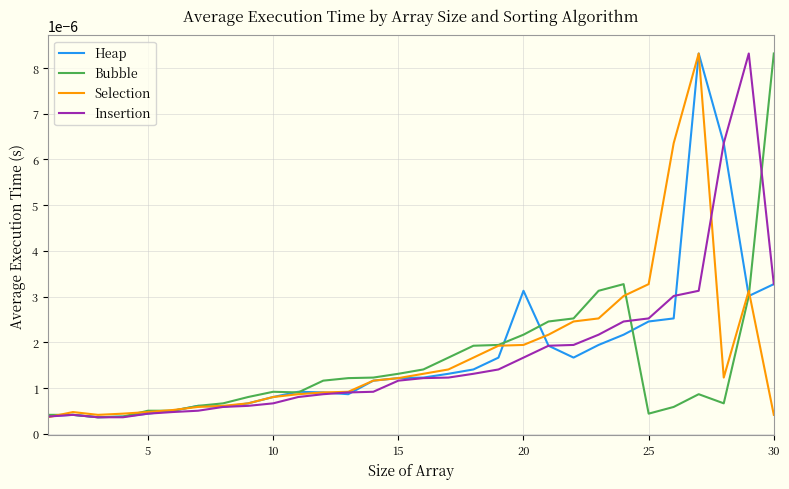

Which series ends up on top after the final intersection of Bubble and Selection?

Bubble